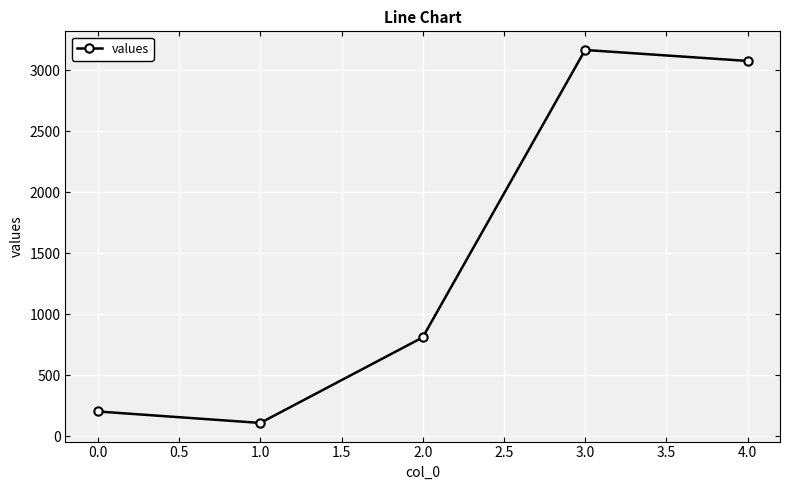

What is the sum of all values?

7366